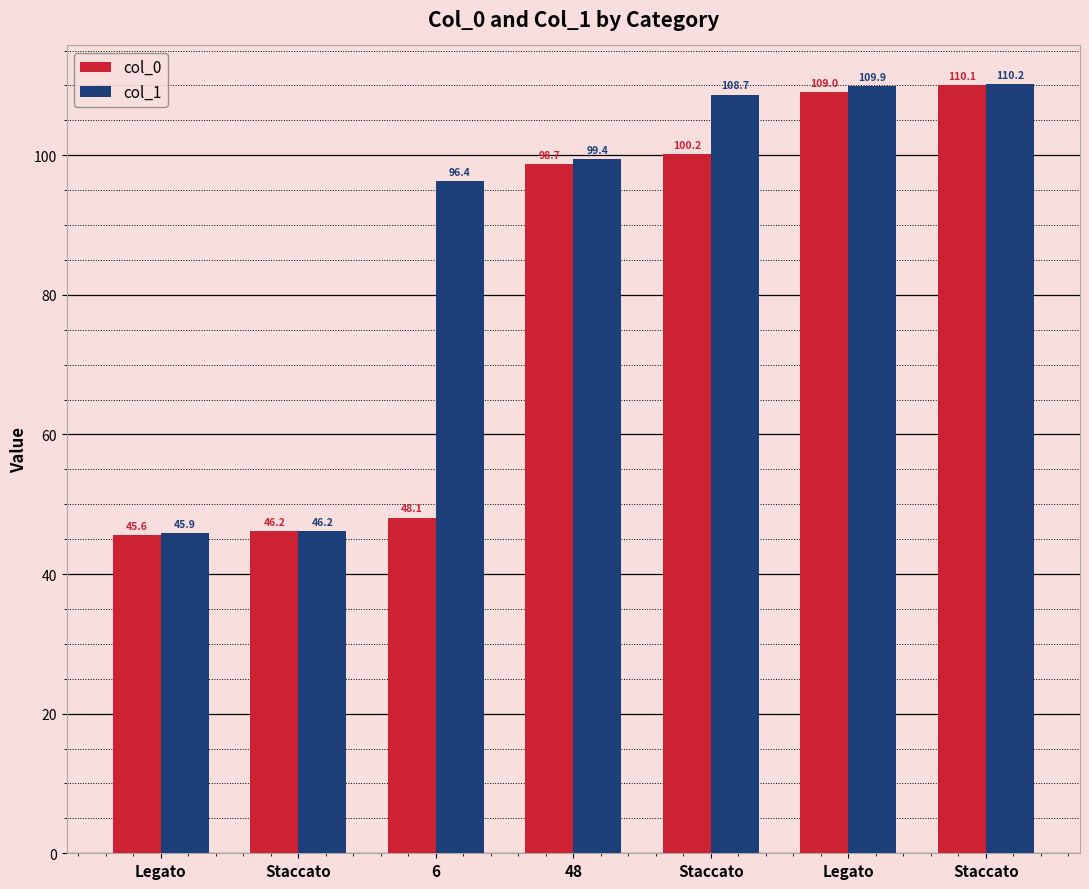

Is it true that col_0 equals 58.8 at Staccato?

False